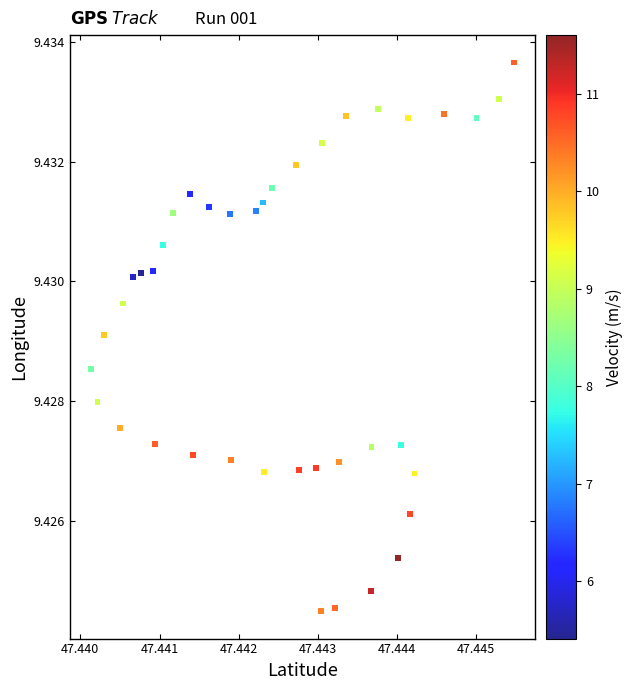

Count the number of points in this scatter plot.

40